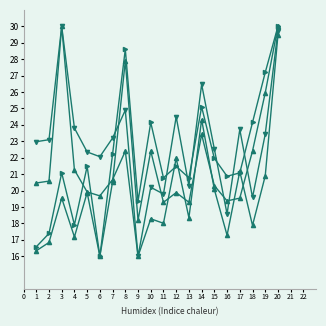

How many categories are shown in the chart?

20